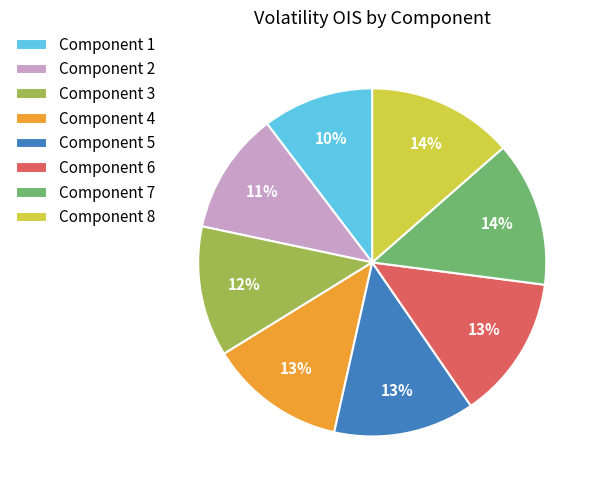

What percentage is the Component 4 slice, to the nearest percent?

13%